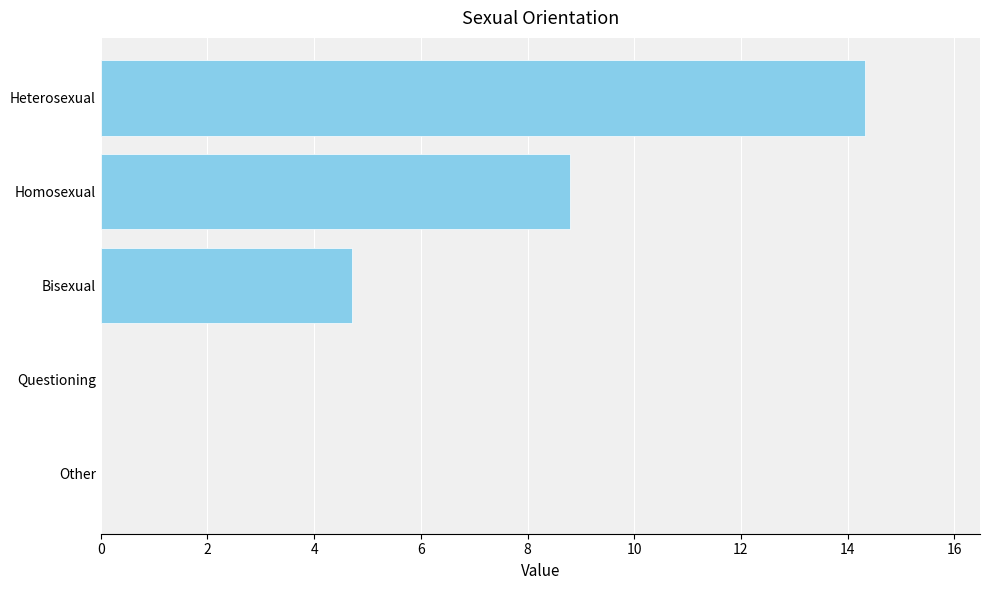

Reading bottom to top, list all the values displayed in this chart.

Other=0.0	Questioning=0.0	Bisexual=4.7	Homosexual=8.8	Heterosexual=14.3